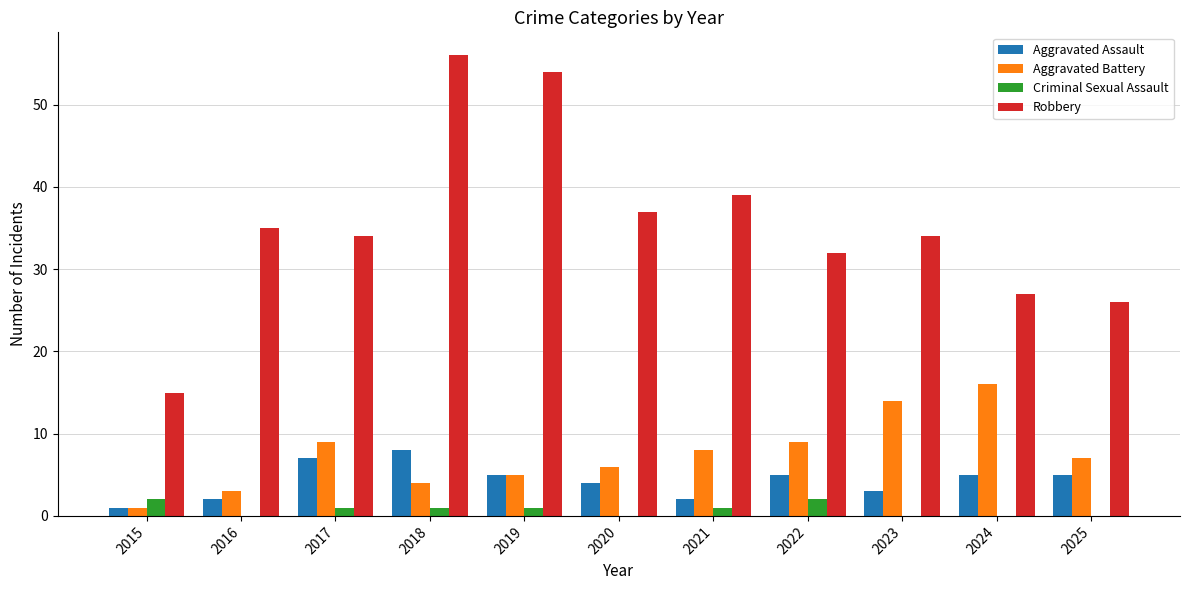

What value does the Aggravated Assault series have at 2020?

4